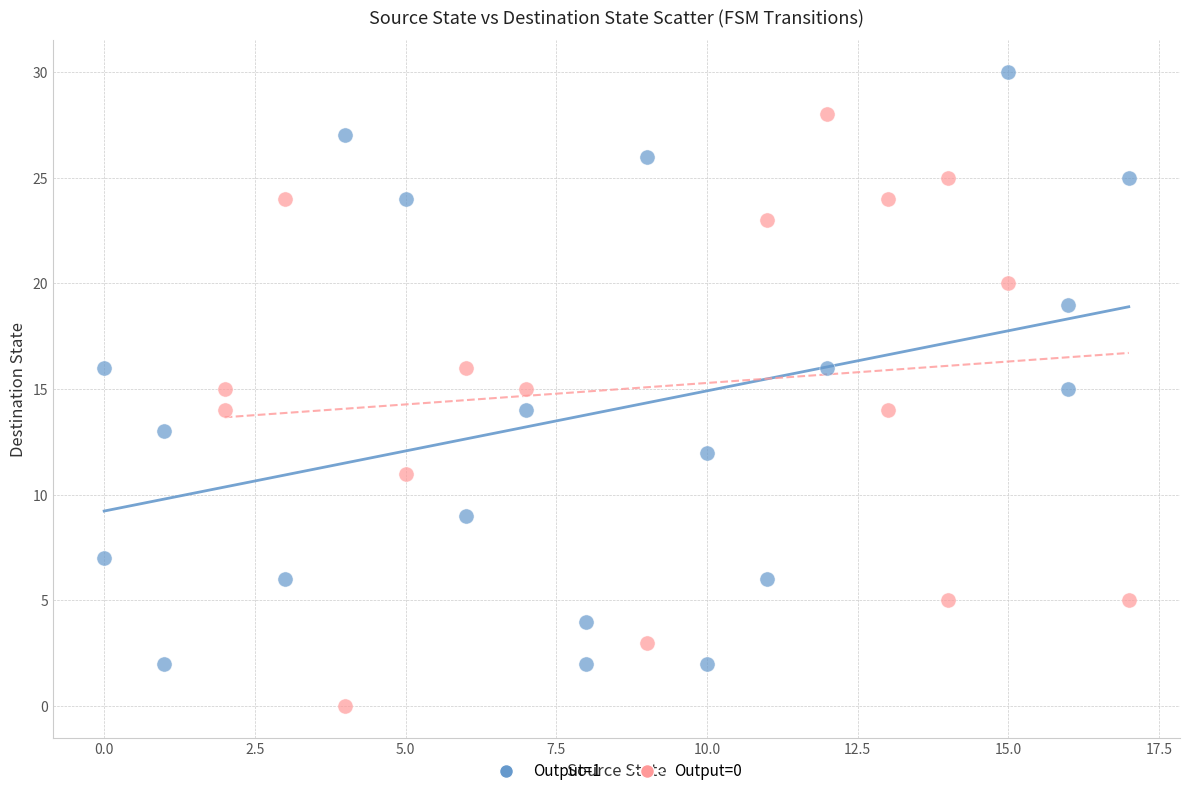

Which series contains the lowest Y value?

Output=0